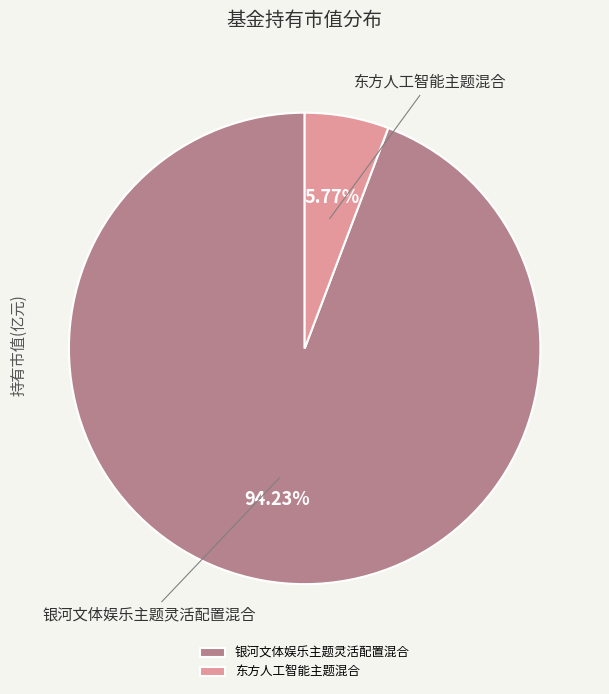

How many segments does this pie chart have?

2